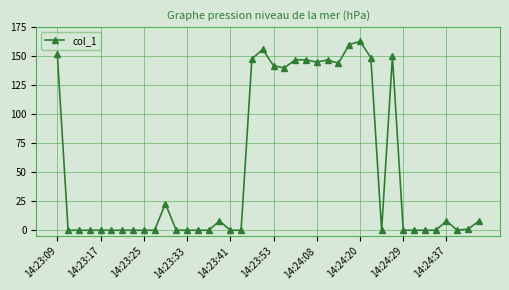

What is the sum of all values?

2135.8